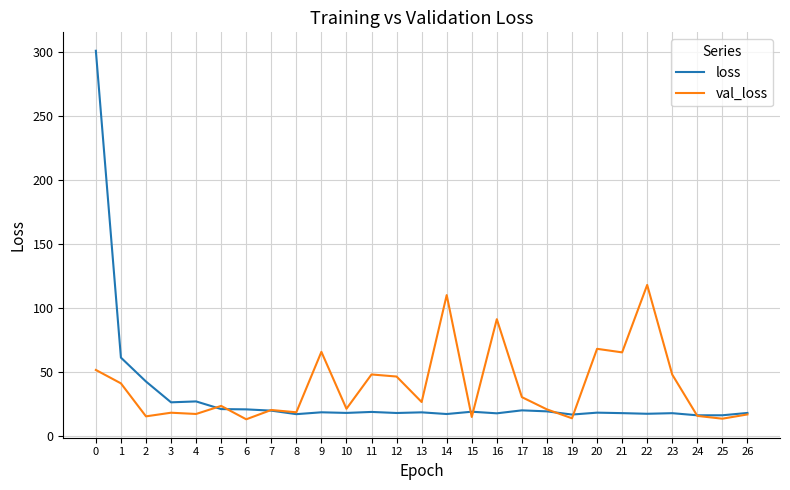

What is the smallest value displayed?

13.3